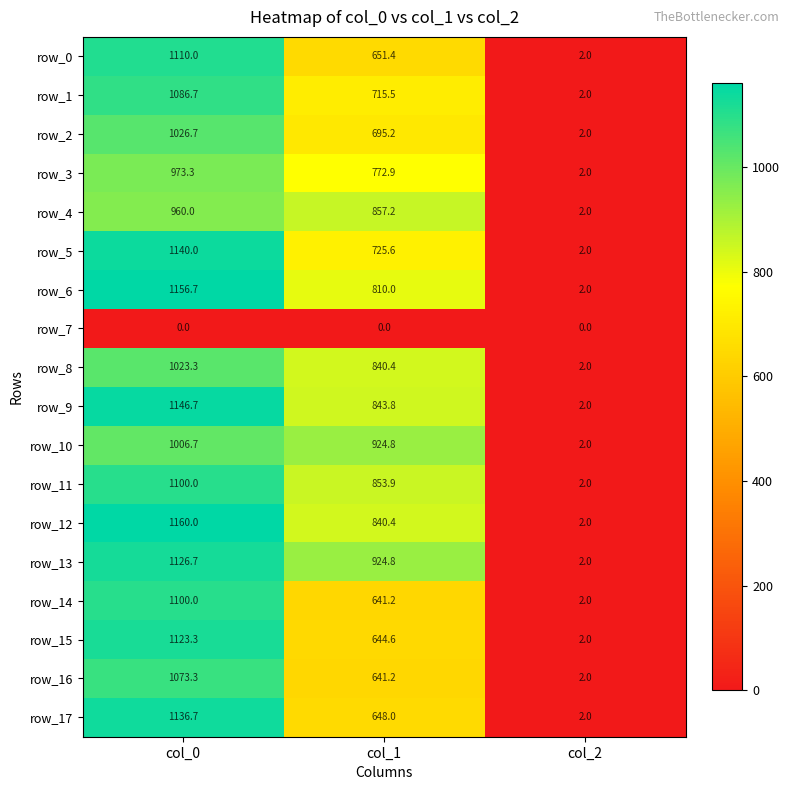

Between col_0 and col_2, which series saw the biggest shift?

row_12